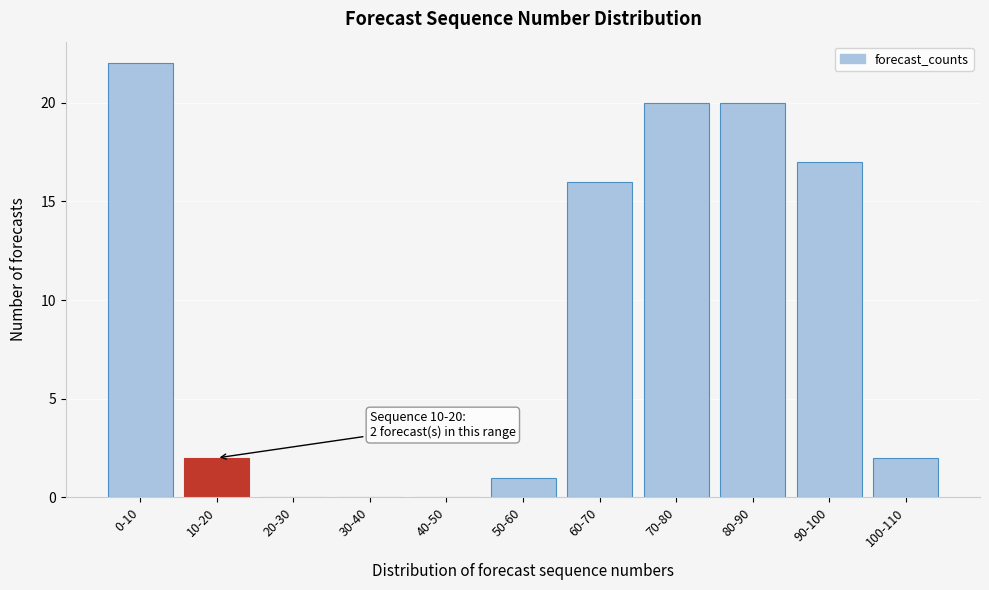

Reading left to right, list all the values displayed in this chart.

0-10=22	10-20=2	20-30=0	30-40=0	40-50=0	50-60=1	60-70=16	70-80=20	80-90=20	90-100=17	100-110=2